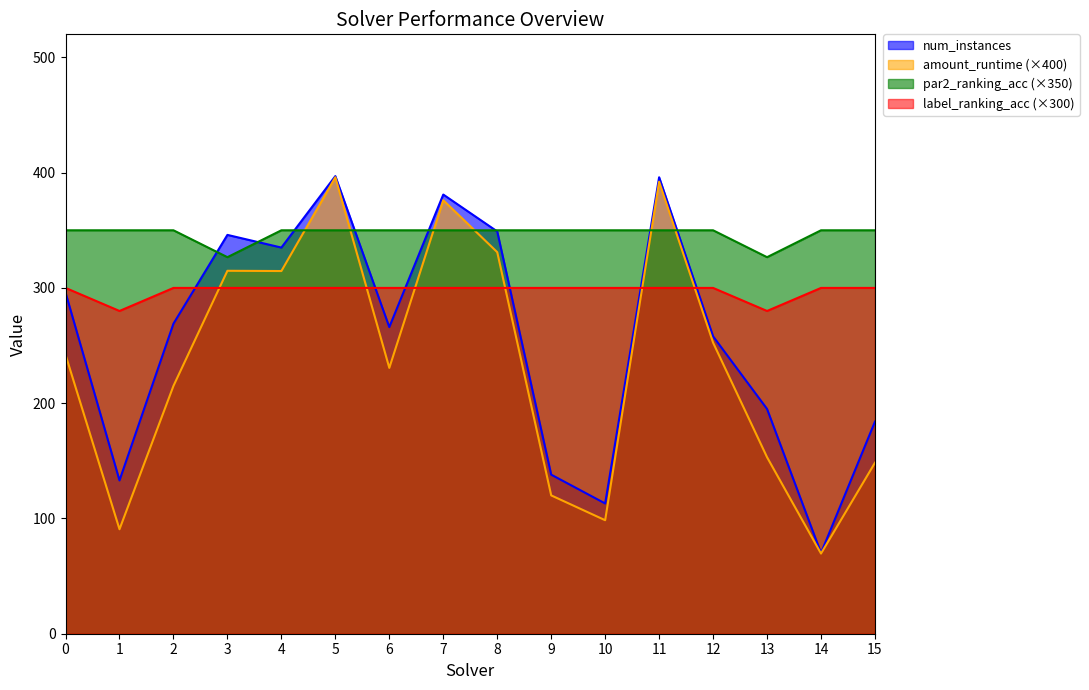

Where is amount_runtime nearest to the value 232?

6